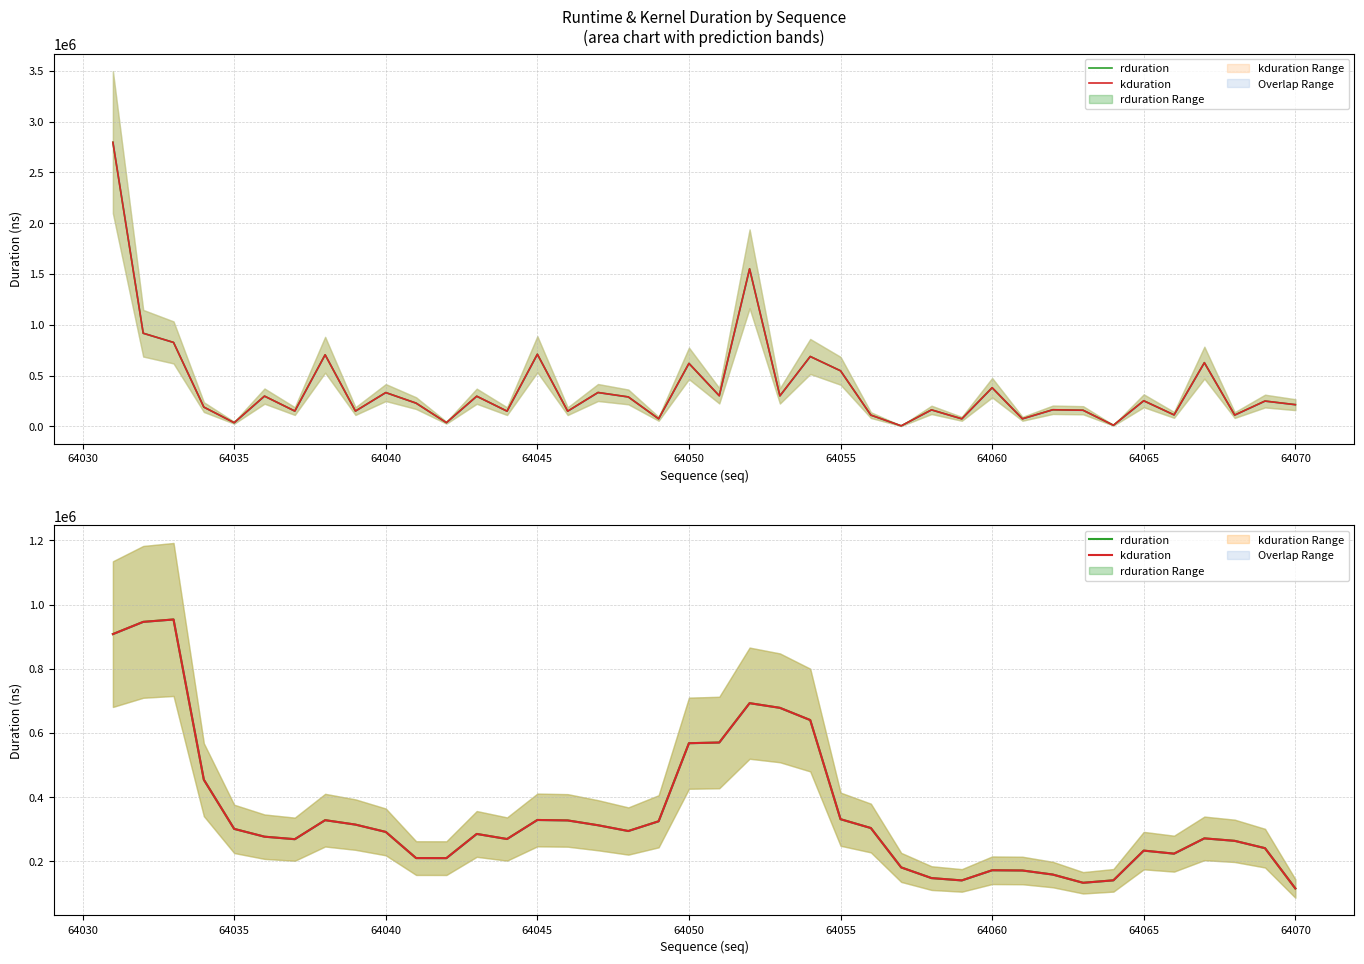

True or false: kduration and rduration cross at least once.

False